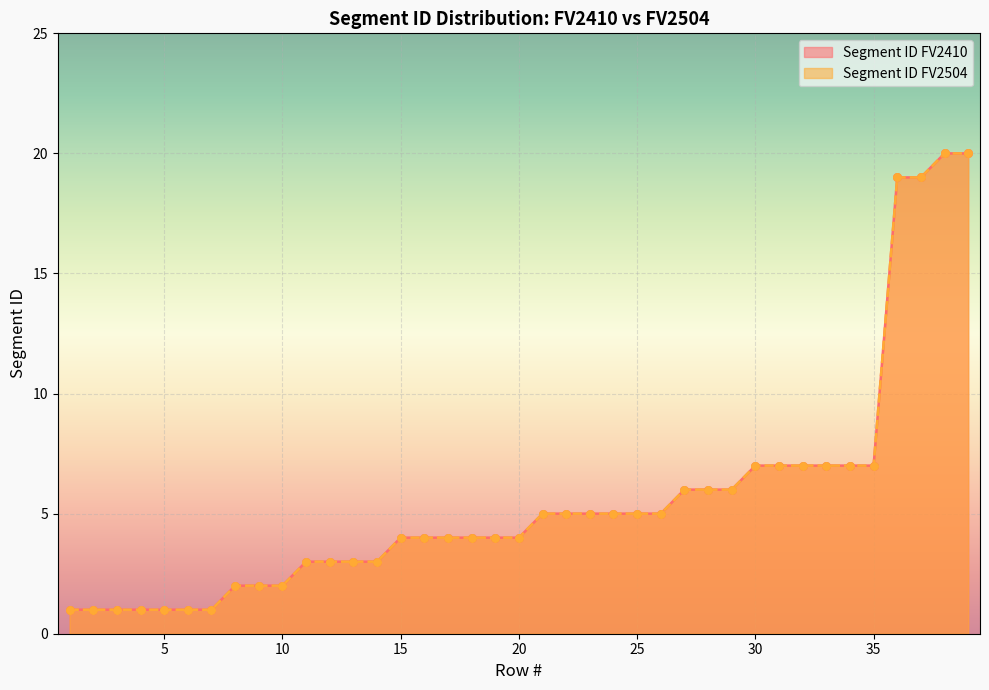

Which series has the widest spread of Y values?

Segment ID FV2410